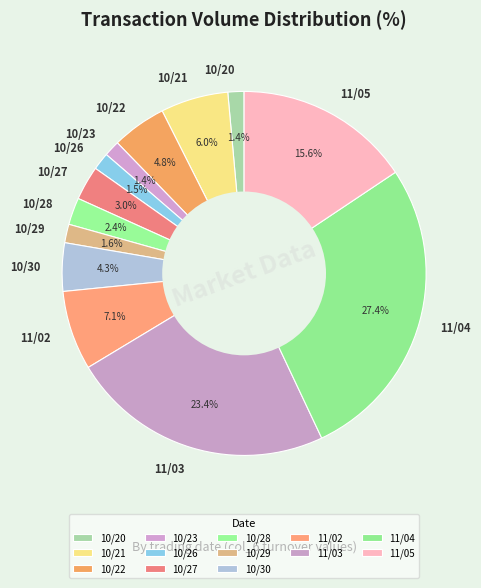

To the nearest percent, what is the average slice percentage?

8%